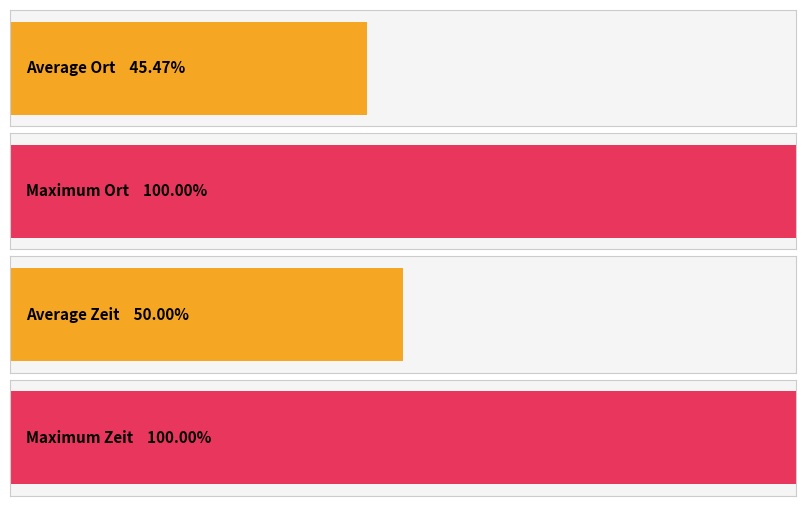

Is it true that the value at 15 is 2?

False